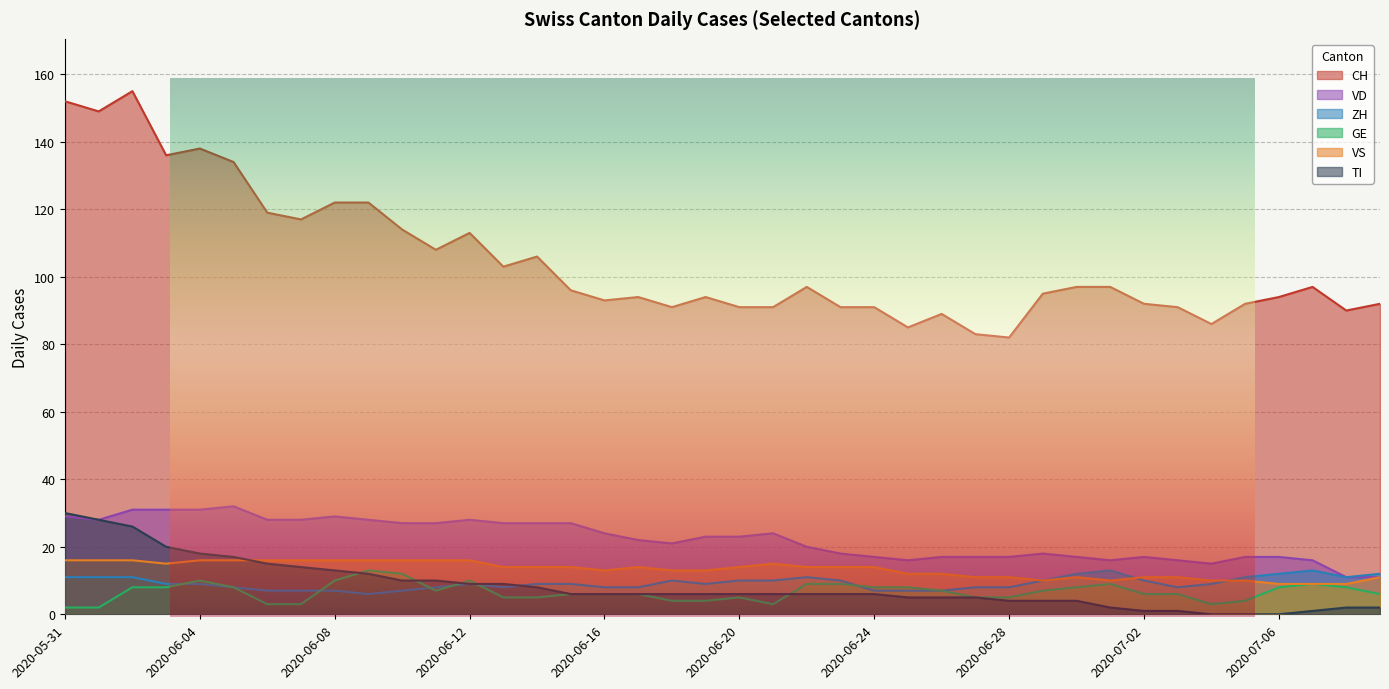

True or false: CH has a value of 54 at 2020-06-13.

False